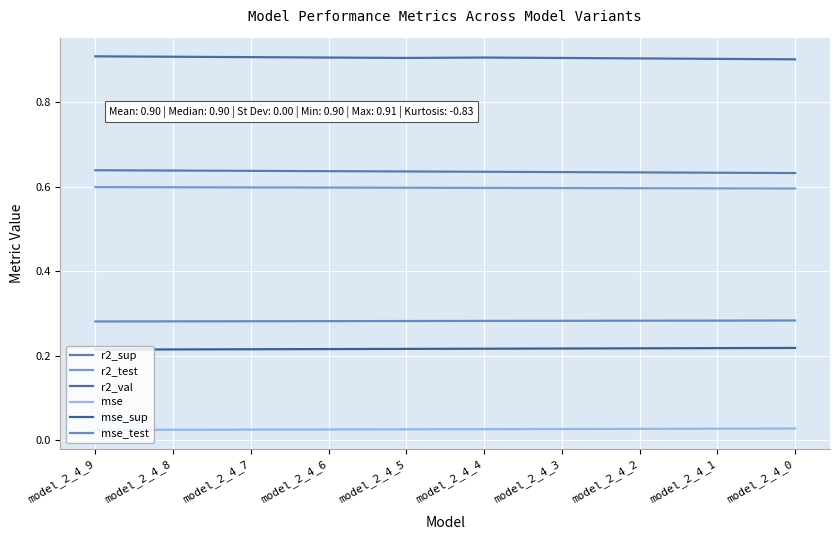

Is it true that r2_sup equals 0.9 at model_2_4_0?

False